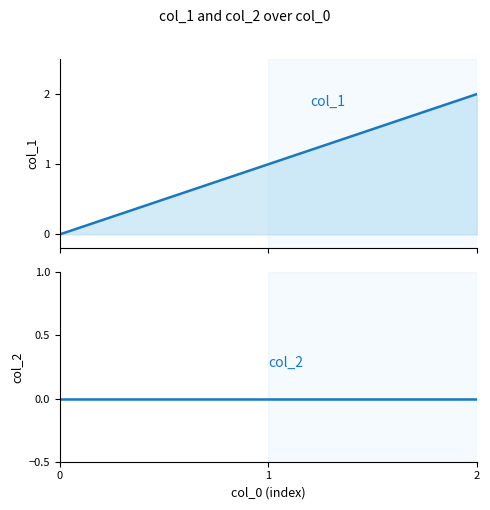

Does the chart display data point markers on the line(s)?

No